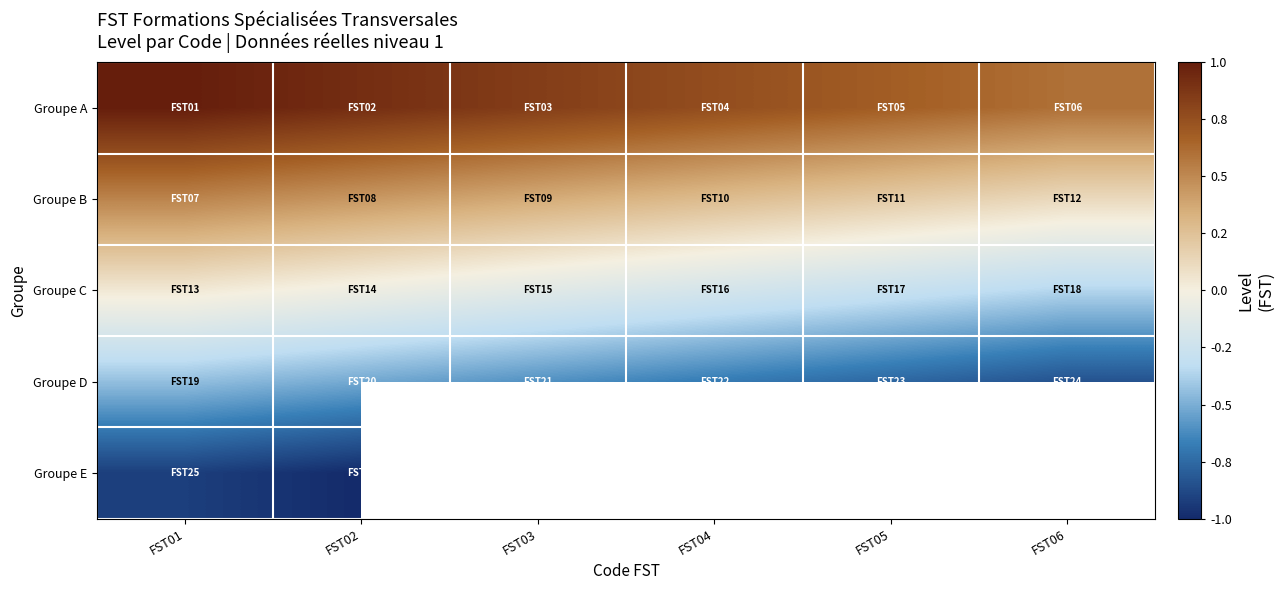

Which category has the highest value in the Groupe A series?

FST01